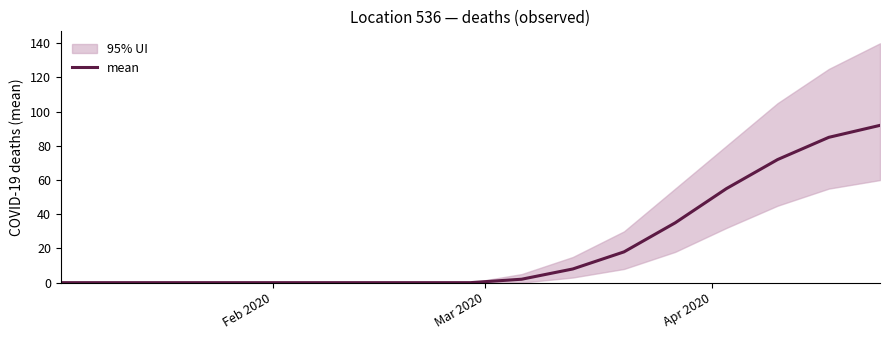

Is it true that the value at Mar 2020 is 0?

True